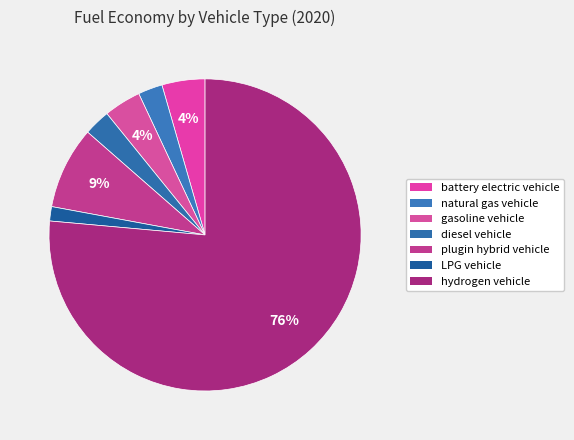

Does any single category account for the majority?

Yes